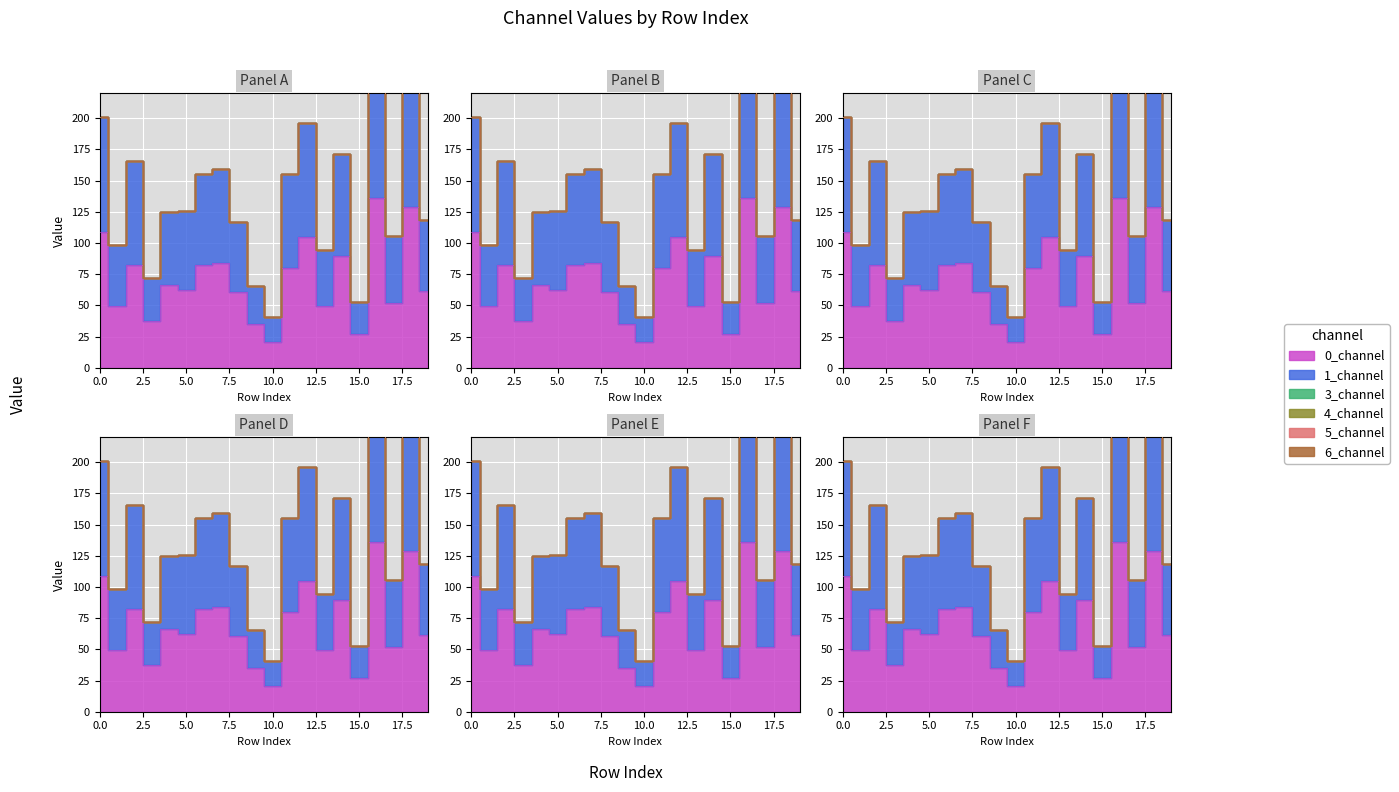

Which series has the largest range (max minus min)?

0_channel